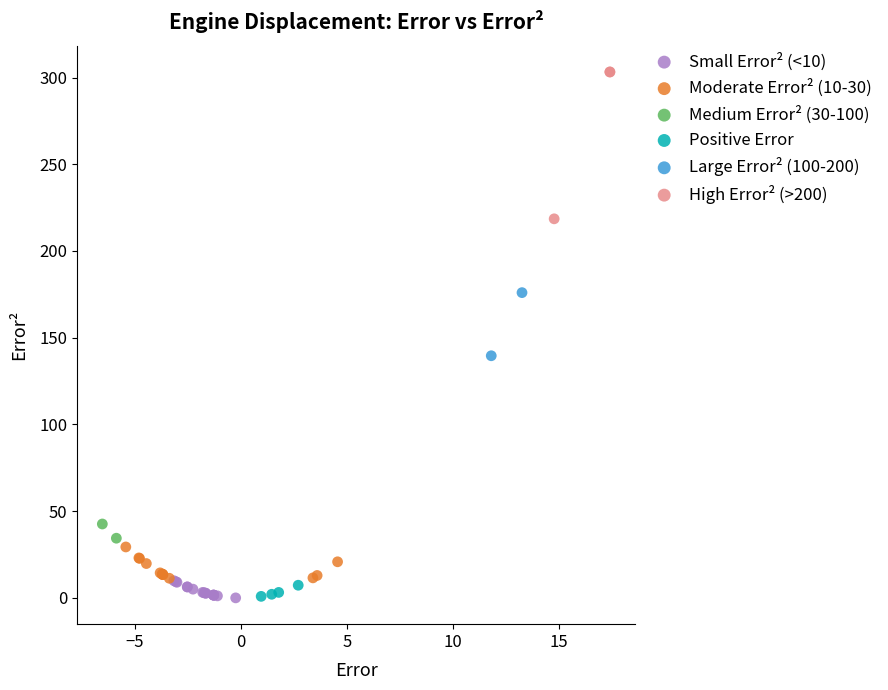

What are all the series names shown in the legend?

Small Error² (<10), Moderate Error² (10-30), Medium Error² (30-100), Positive Error, Large Error² (100-200), High Error² (>200)